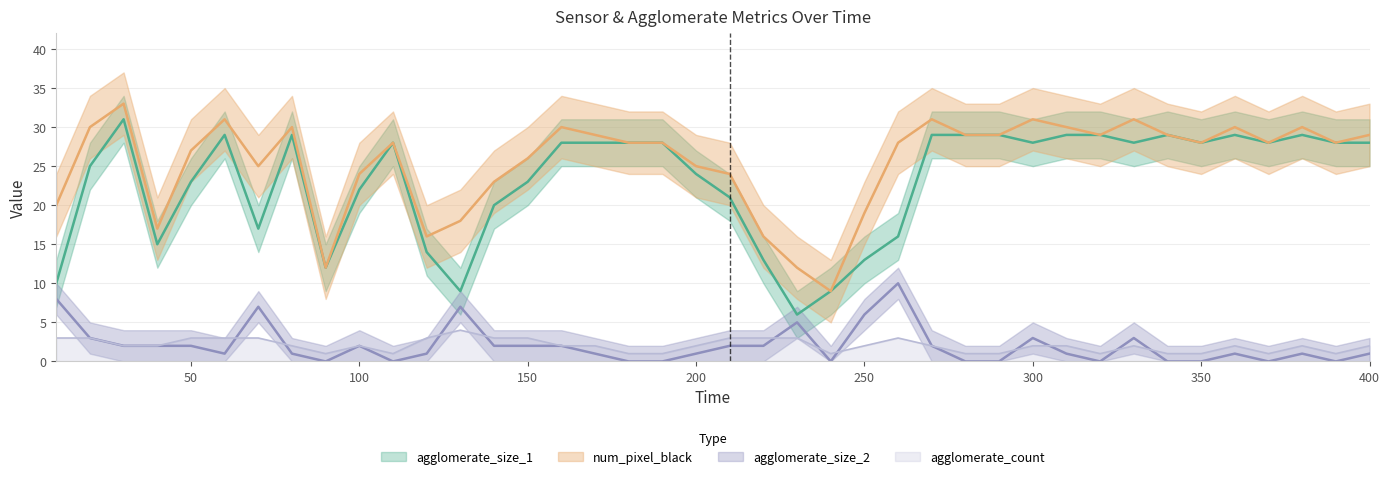

What is the greatest value displayed?

33